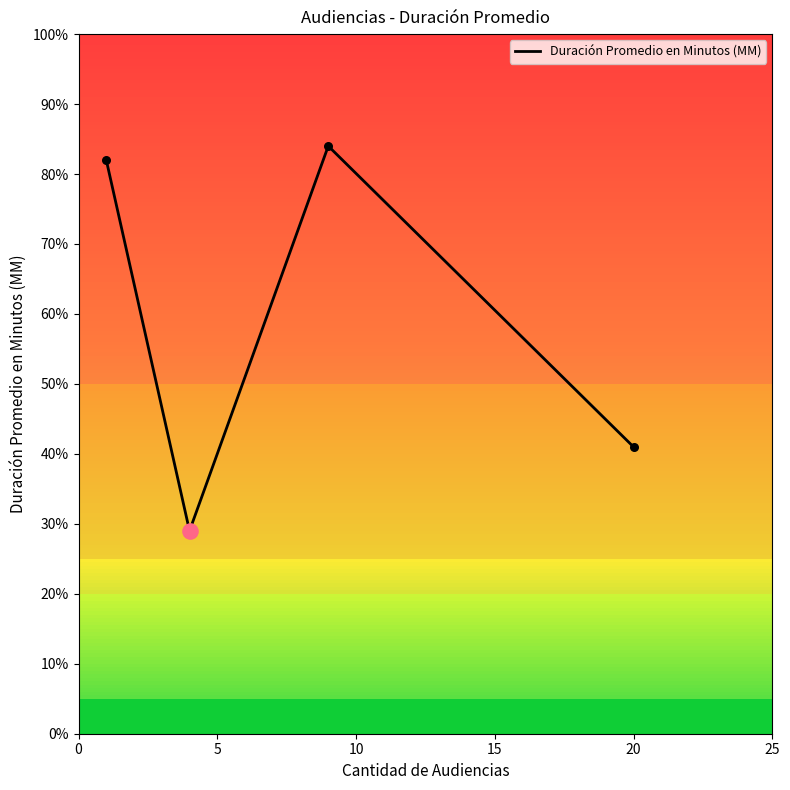

What is the difference between the maximum and second lowest values?

43